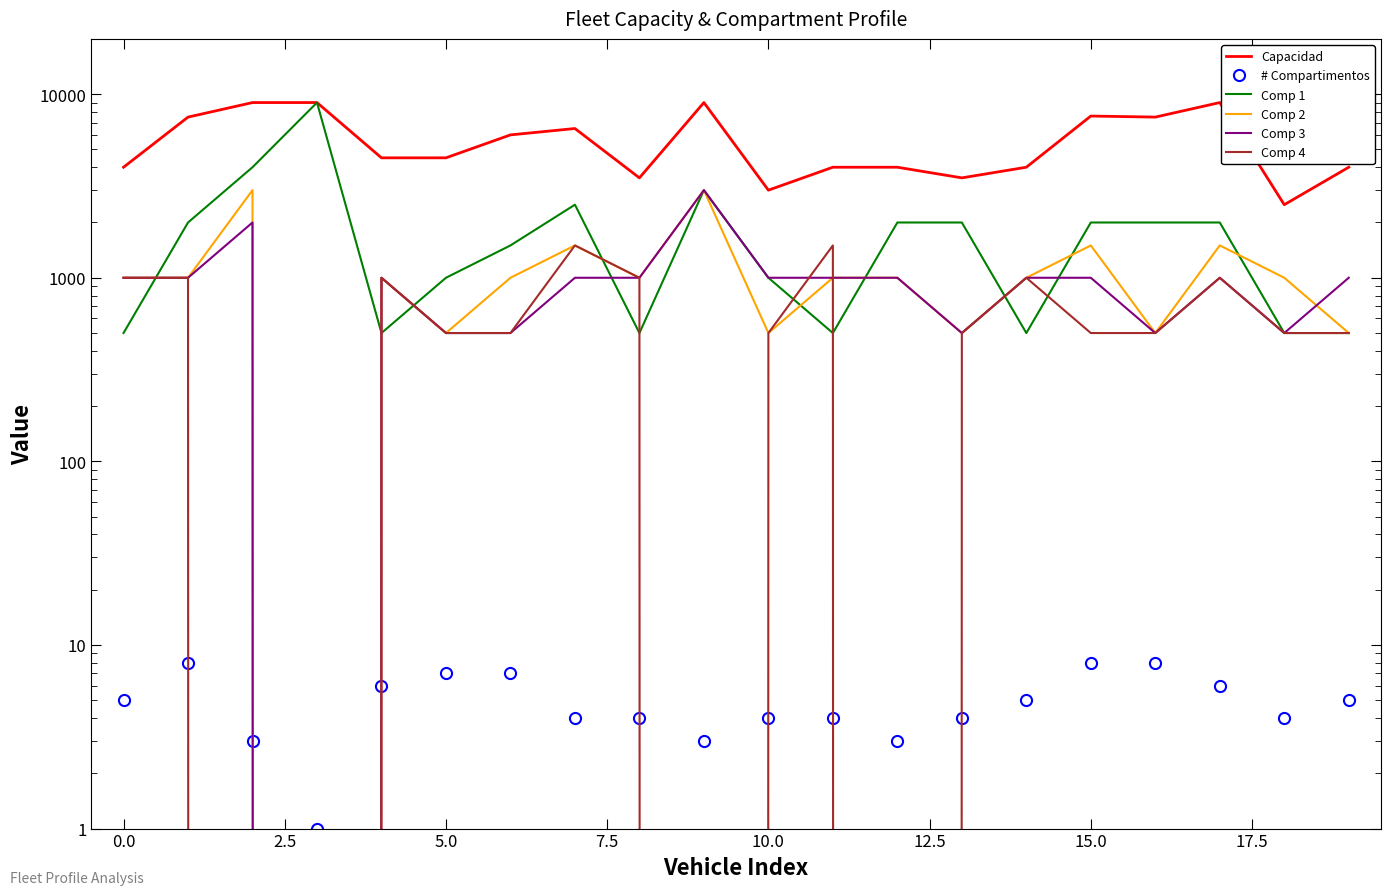

What is the value of the Comp 3 point at the 14th from the left?

500